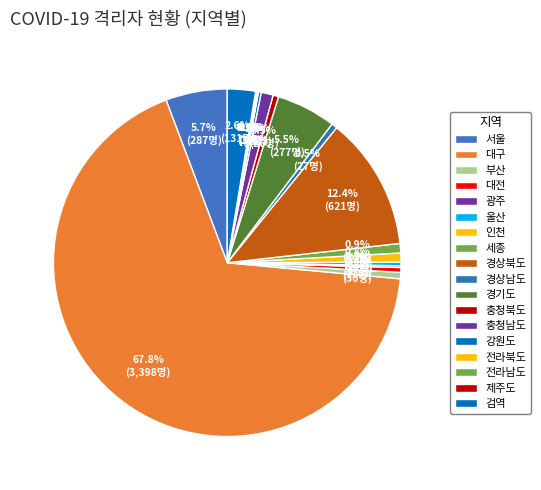

To the nearest percent, what is the difference between the largest and smallest slice percentages?

68%